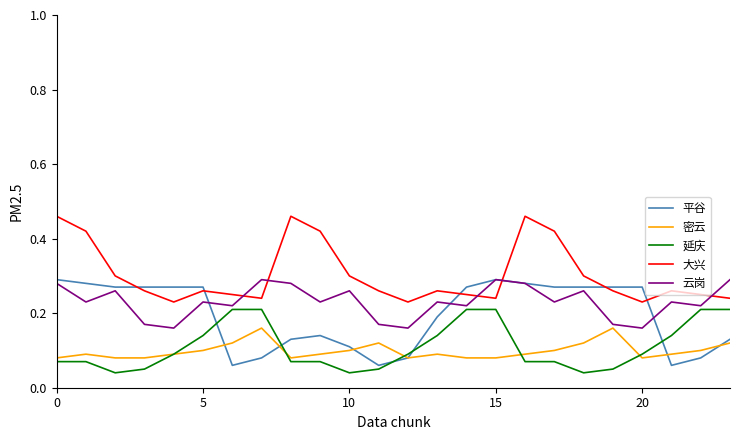

True or false: 云岗 has more than 1 interior local peaks.

True